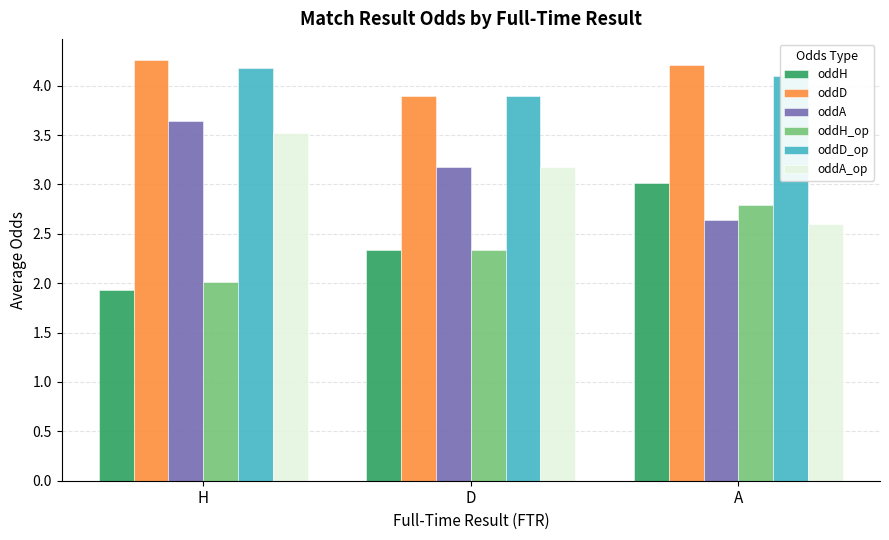

What position from the right is H?

3